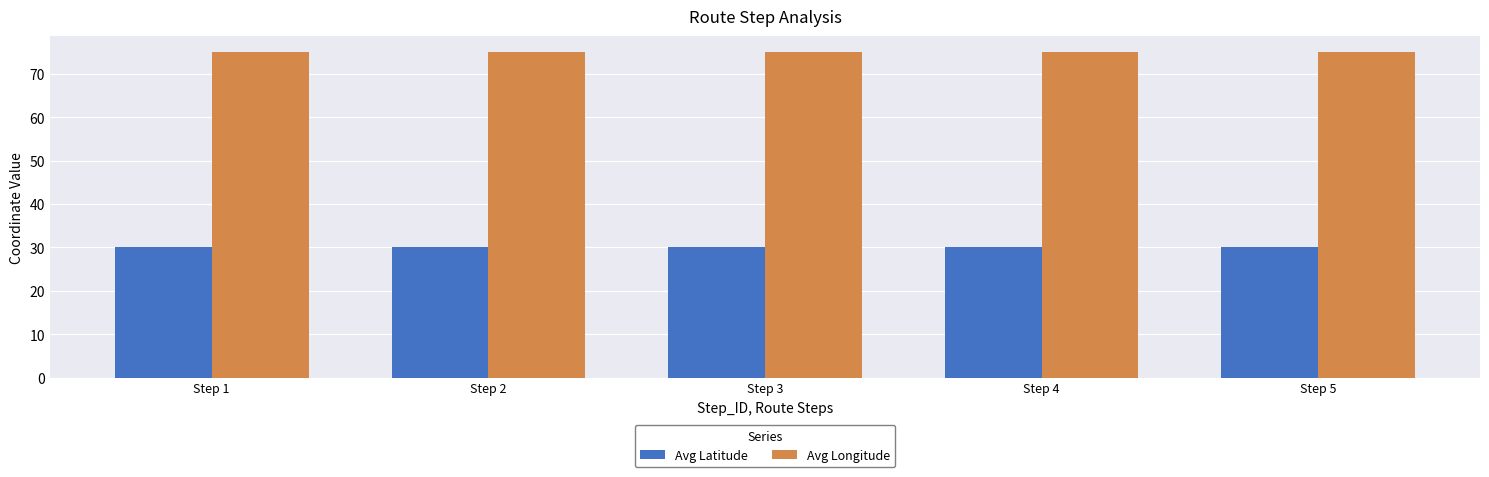

Rank the series at Step 4 from lowest to highest value.

Avg Latitude, Avg Longitude